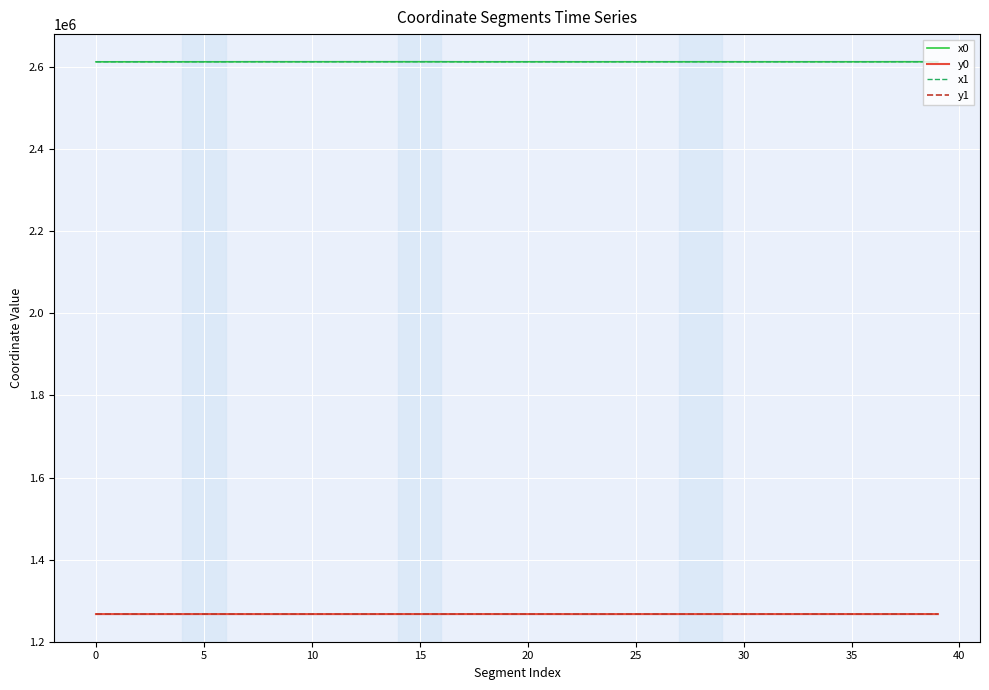

What is the average value of the y1 series?

1267017.4